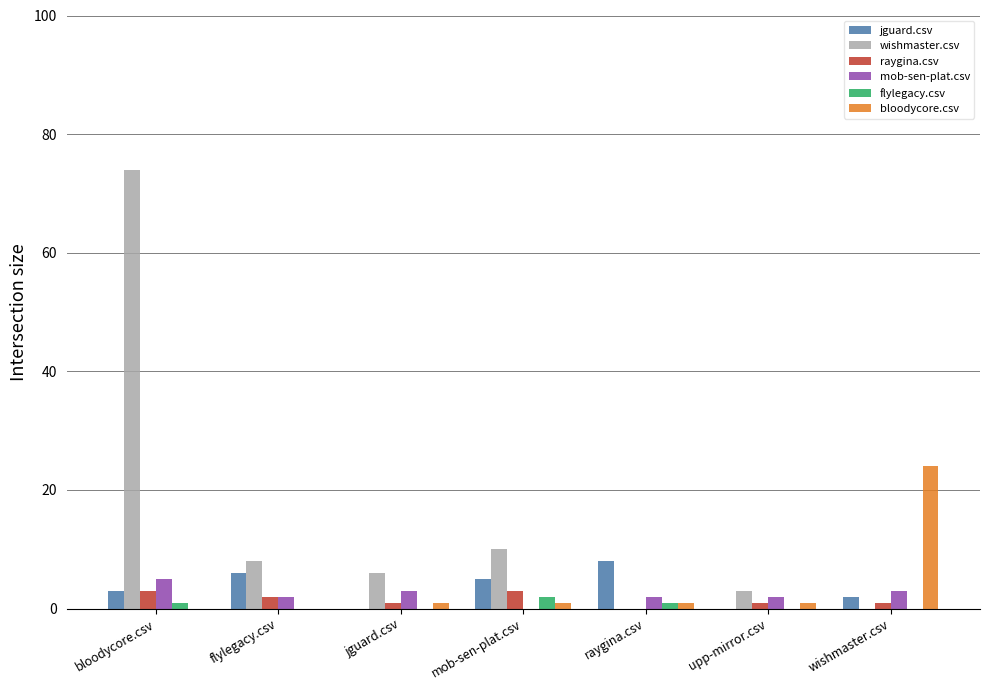

Does the chart contain stacked bars?

No